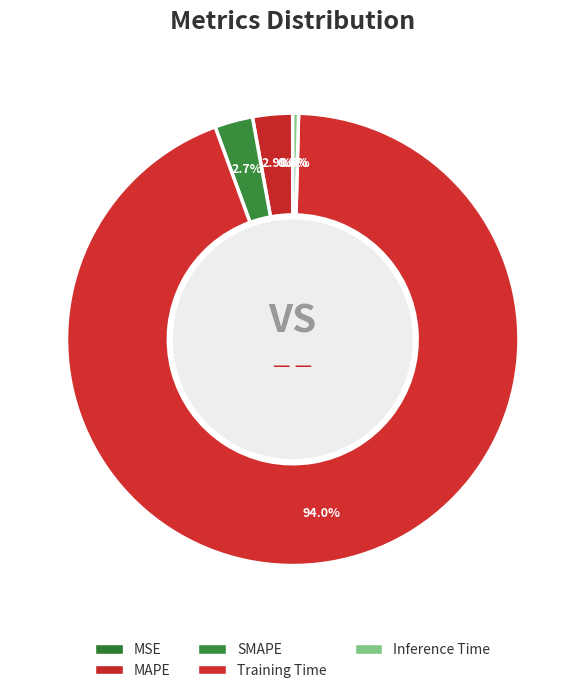

How many segments does this pie chart have?

5